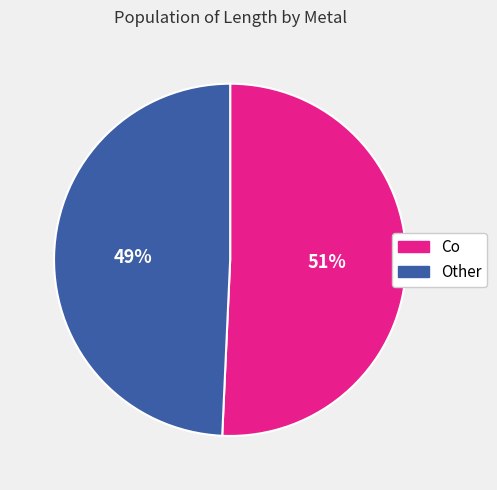

To the nearest percent, what percentage of the pie is Co?

51%